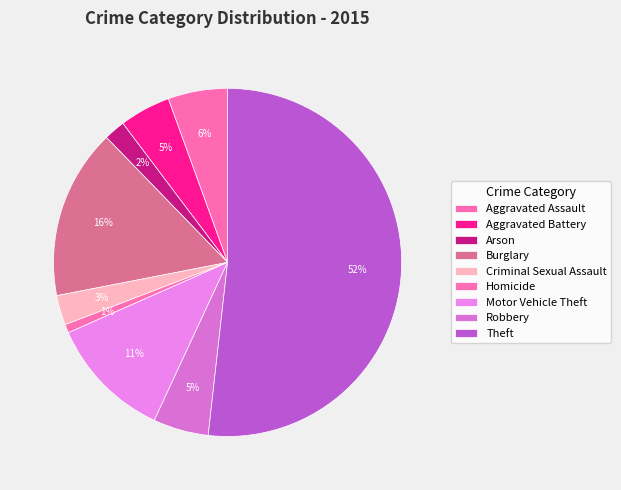

Which slice is the largest?

Theft